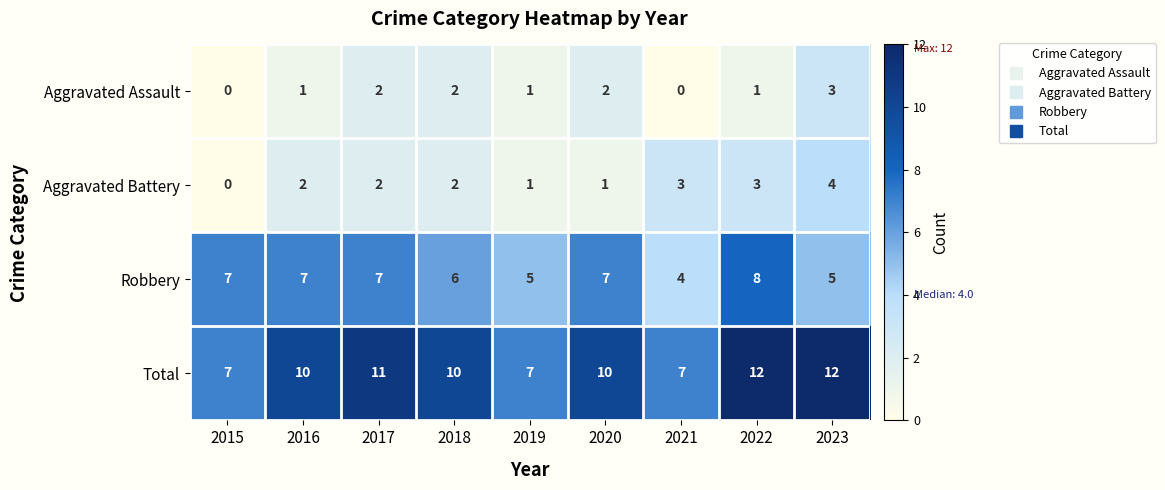

Which series has the widest spread of values?

Total